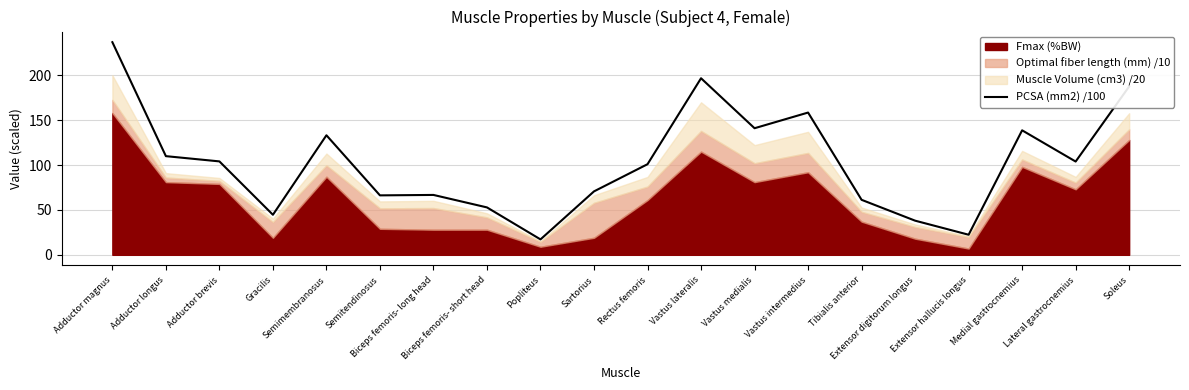

Which has a higher value, Soleus or Biceps femoris- short head?

Soleus